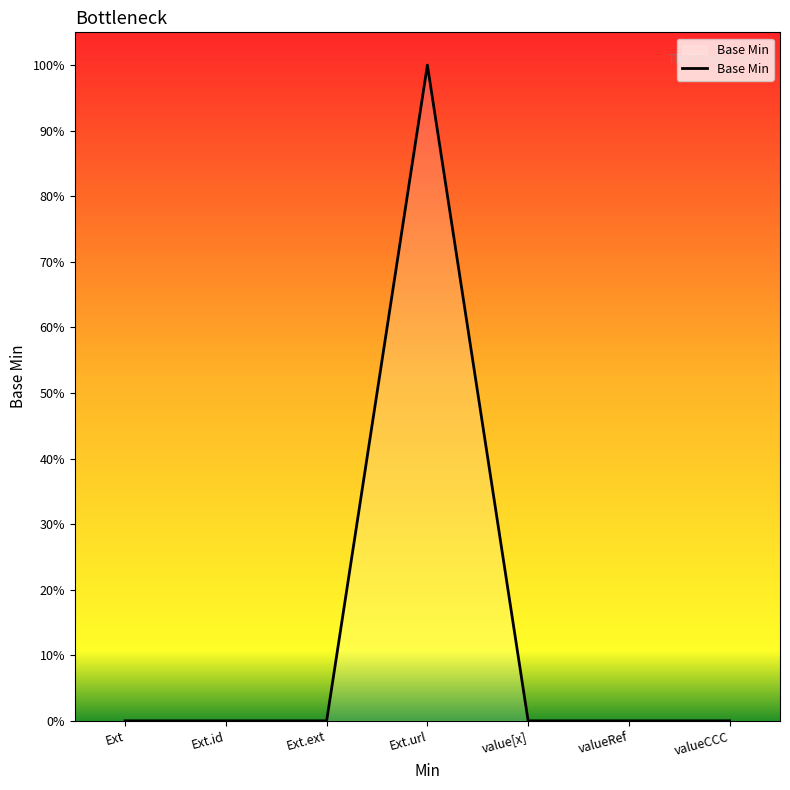

At which category does the chart reach its peak across all series?

Ext.url